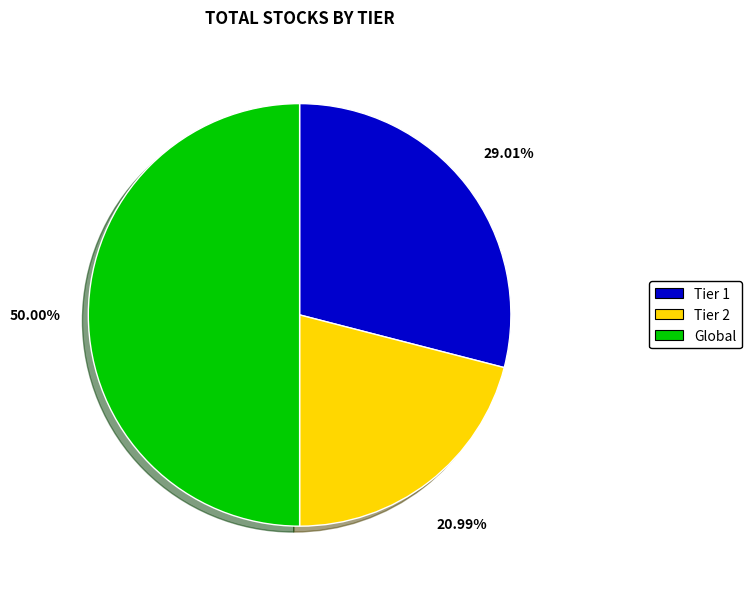

Count the number of slices in the pie.

3